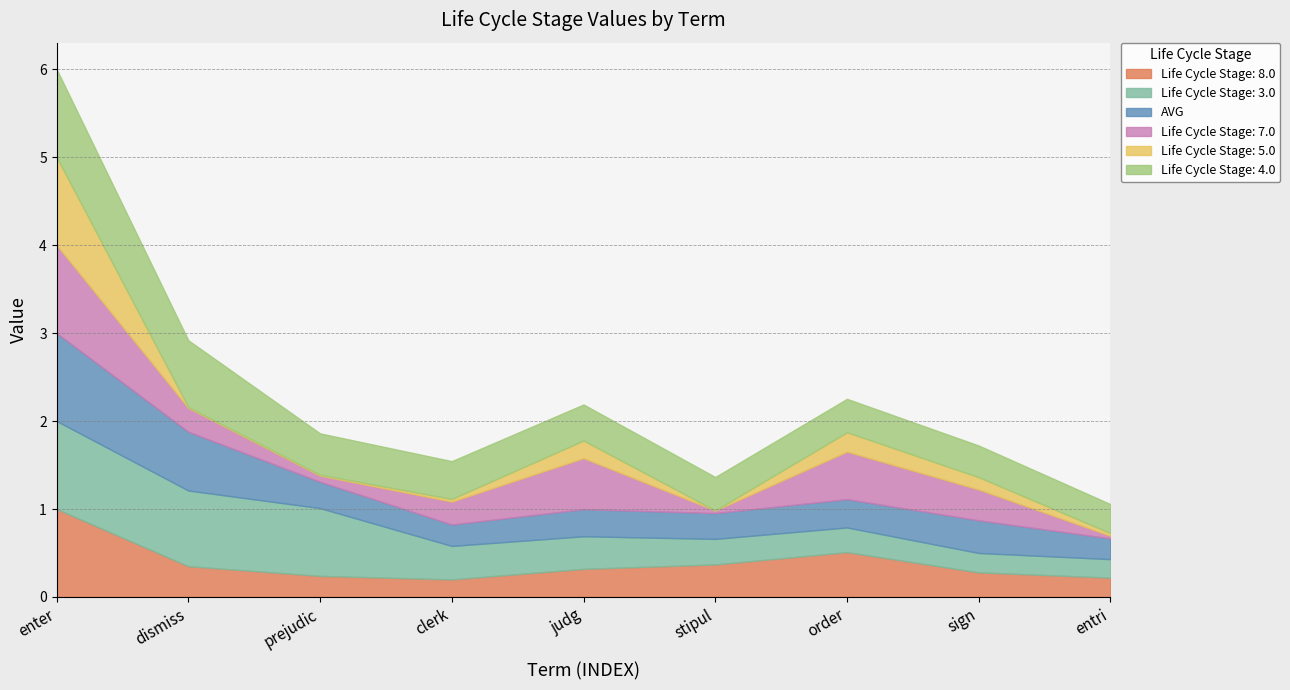

At which category is the sum across all series the highest?

enter